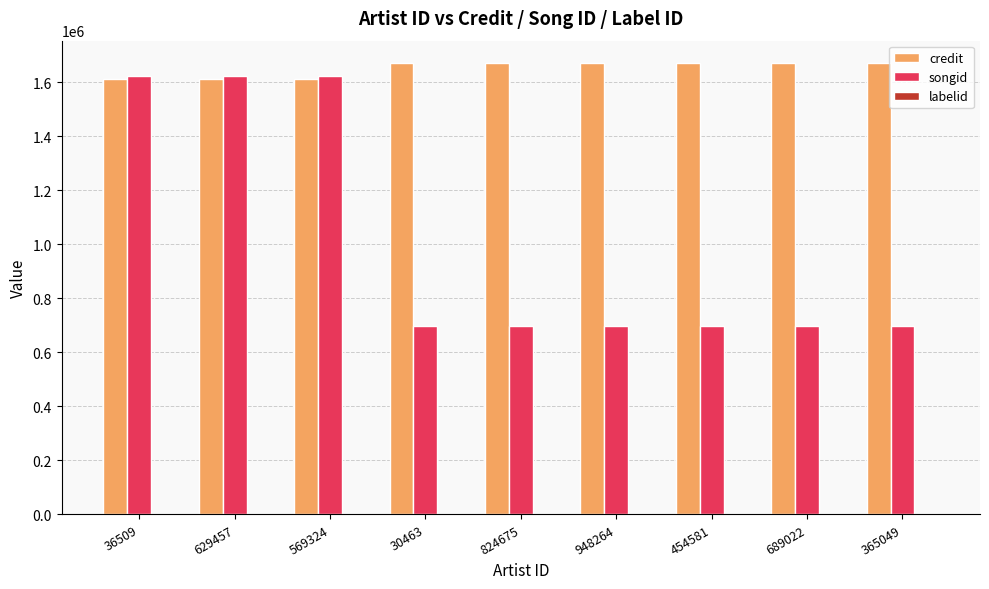

Which series changed the most between 569324 and 30463?

songid